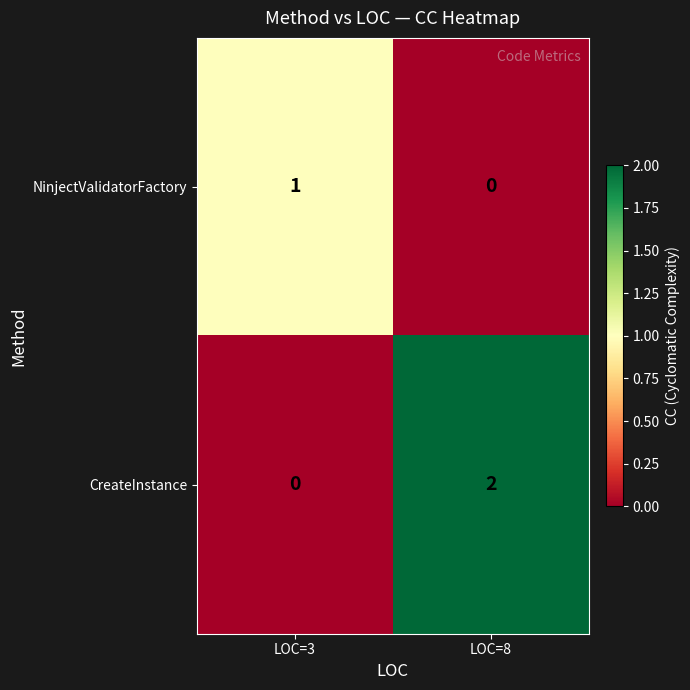

What is the spread (max minus min) of values at LOC=3?

1